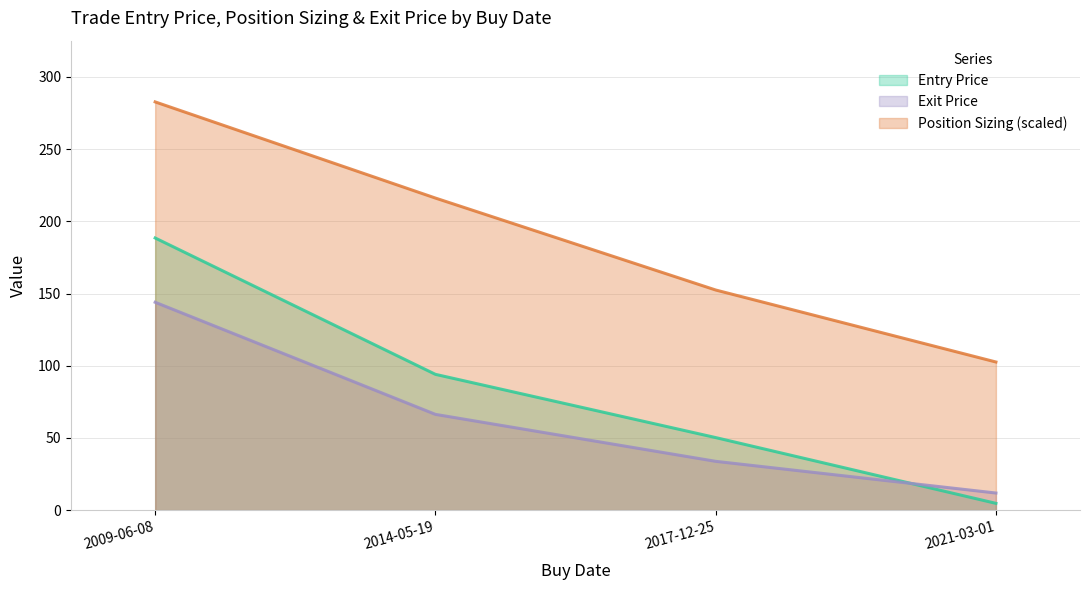

True or false: Entry Price has more than 0 interior local peaks.

False